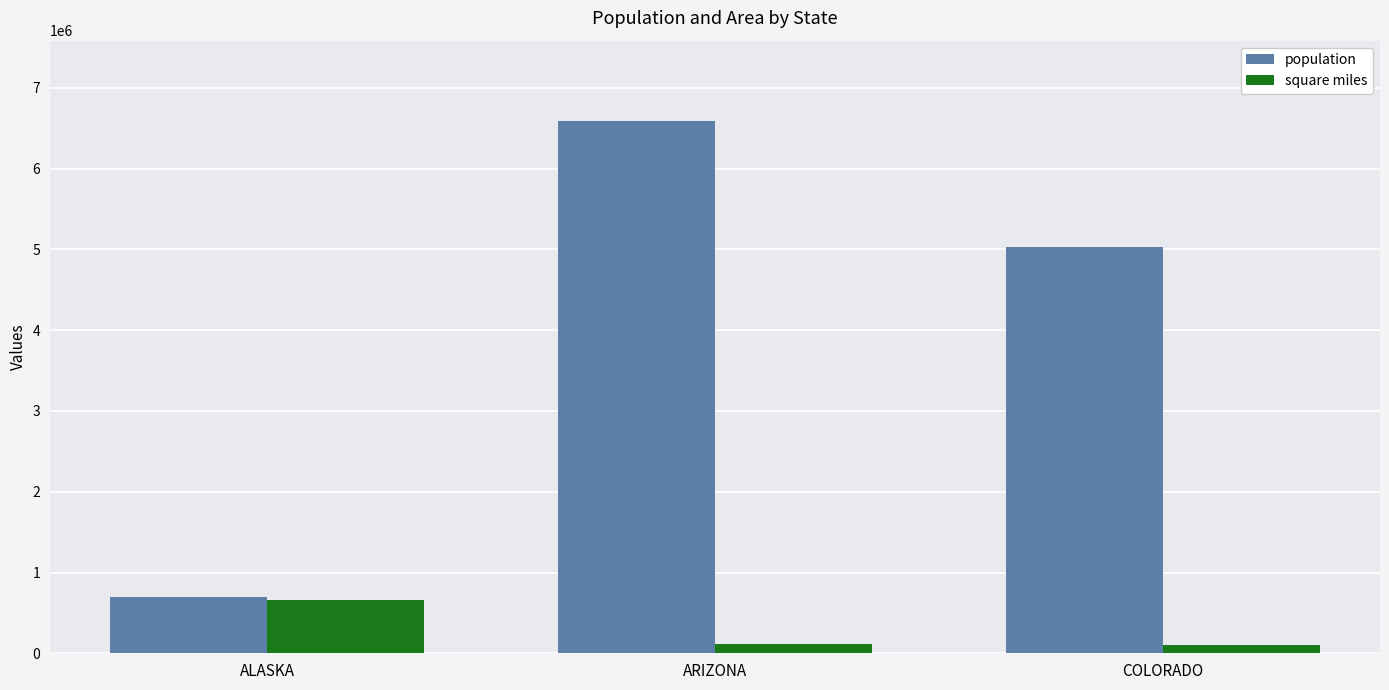

Which series changed the most between ALASKA and COLORADO?

population